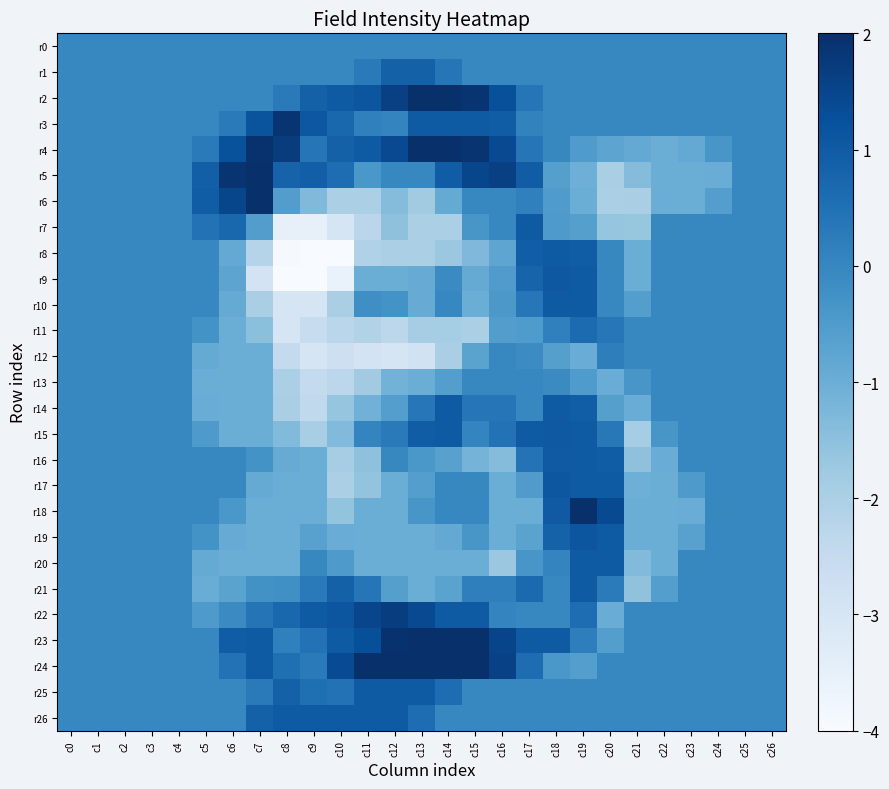

Reading left to right, list all the values displayed in this chart.

r0: c0=0.0	c1=0.0	c2=0.0	c3=0.0	c4=0.0	c5=0.0	c6=0.0	c7=0.0	c8=0.0	c9=0.0	c10=0.0	c11=0.0	c12=0.0	c13=0.0	c14=0.0	c15=0.0	c16=0.0	c17=0.0	c18=0.0	c19=0.0	c20=0.0	c21=0.0	c22=0.0	c23=0.0	c24=0.0	c25=0.0	c26=0.0
r1: c0=0.0	c1=0.0	c2=0.0	c3=0.0	c4=0.0	c5=0.0	c6=0.0	c7=0.0	c8=0.0	c9=0.0	c10=0.0	c11=0.3	c12=0.9	c13=0.9	c14=0.4	c15=0.0	c16=0.0	c17=0.0	c18=0.0	c19=0.0	c20=0.0	c21=0.0	c22=0.0	c23=0.0	c24=0.0	c25=0.0	c26=0.0
r2: c0=0.0	c1=0.0	c2=0.0	c3=0.0	c4=0.0	c5=0.0	c6=0.0	c7=0.0	c8=0.3	c9=0.9	c10=1.0	c11=1.1	c12=1.6	c13=2.0	c14=2.0	c15=1.9	c16=1.3	c17=0.4	c18=0.0	c19=0.0	c20=0.0	c21=0.0	c22=0.0	c23=0.0	c24=0.0	c25=0.0	c26=0.0
r3: c0=0.0	c1=0.0	c2=0.0	c3=0.0	c4=0.0	c5=0.0	c6=0.3	c7=1.2	c8=1.9	c9=1.1	c10=0.7	c11=0.1	c12=0.0	c13=1.0	c14=1.0	c15=1.0	c16=1.0	c17=0.1	c18=0.0	c19=0.0	c20=0.0	c21=0.0	c22=0.0	c23=0.0	c24=0.0	c25=0.0	c26=0.0
r4: c0=0.0	c1=0.0	c2=0.0	c3=0.0	c4=0.0	c5=0.3	c6=1.2	c7=1.9	c8=1.7	c9=0.4	c10=0.9	c11=1.0	c12=1.4	c13=2.0	c14=2.0	c15=1.9	c16=1.4	c17=0.4	c18=-0.0	c19=-0.5	c20=-0.8	c21=-0.9	c22=-1.0	c23=-0.9	c24=-0.4	c25=0.0	c26=0.0
r5: c0=0.0	c1=0.0	c2=0.0	c3=0.0	c4=0.0	c5=0.9	c6=1.9	c7=2.0	c8=0.8	c9=0.9	c10=0.6	c11=-0.4	c12=0.0	c13=0.0	c14=1.0	c15=1.5	c16=1.6	c17=1.0	c18=-0.6	c19=-1.0	c20=-2.0	c21=-1.4	c22=-1.0	c23=-1.0	c24=-1.0	c25=0.0	c26=0.0
r6: c0=0.0	c1=0.0	c2=0.0	c3=0.0	c4=0.0	c5=1.0	c6=1.5	c7=2.0	c8=-0.6	c9=-1.3	c10=-2.0	c11=-2.0	c12=-1.4	c13=-1.8	c14=-0.9	c15=0.0	c16=0.0	c17=0.1	c18=-0.5	c19=-1.0	c20=-2.0	c21=-2.0	c22=-1.0	c23=-1.0	c24=-0.6	c25=0.0	c26=0.0
r7: c0=0.0	c1=0.0	c2=0.0	c3=0.0	c4=0.0	c5=0.5	c6=0.7	c7=-0.6	c8=-3.5	c9=-3.5	c10=-3.0	c11=-2.3	c12=-1.5	c13=-2.0	c14=-2.0	c15=-0.4	c16=0.0	c17=1.0	c18=-0.5	c19=-0.6	c20=-1.6	c21=-1.7	c22=-0.0	c23=0.0	c24=0.0	c25=0.0	c26=0.0
r8: c0=0.0	c1=0.0	c2=0.0	c3=0.0	c4=0.0	c5=0.0	c6=-0.9	c7=-2.2	c8=-3.9	c9=-4.0	c10=-4.0	c11=-2.1	c12=-2.0	c13=-2.0	c14=-1.7	c15=-1.3	c16=-0.8	c17=0.9	c18=1.0	c19=1.0	c20=-0.0	c21=-1.0	c22=0.0	c23=0.0	c24=0.0	c25=0.0	c26=0.0
r9: c0=0.0	c1=0.0	c2=0.0	c3=0.0	c4=0.0	c5=0.0	c6=-0.8	c7=-2.9	c8=-4.0	c9=-4.0	c10=-3.6	c11=-1.0	c12=-1.0	c13=-0.9	c14=-0.1	c15=-0.9	c16=-0.5	c17=0.8	c18=1.1	c19=1.0	c20=0.0	c21=-1.0	c22=0.0	c23=0.0	c24=0.0	c25=0.0	c26=0.0
r10: c0=0.0	c1=0.0	c2=0.0	c3=0.0	c4=0.0	c5=0.0	c6=-0.9	c7=-2.0	c8=-3.0	c9=-3.0	c10=-2.0	c11=-0.2	c12=-0.3	c13=-0.9	c14=0.0	c15=-1.0	c16=-0.4	c17=0.3	c18=1.0	c19=1.0	c20=0.0	c21=-0.6	c22=0.0	c23=0.0	c24=0.0	c25=0.0	c26=0.0
r11: c0=0.0	c1=0.0	c2=0.0	c3=0.0	c4=0.0	c5=-0.3	c6=-1.0	c7=-1.5	c8=-3.0	c9=-2.6	c10=-2.3	c11=-2.1	c12=-2.3	c13=-1.9	c14=-1.9	c15=-2.0	c16=-0.6	c17=-0.5	c18=0.1	c19=0.6	c20=0.3	c21=0.0	c22=0.0	c23=0.0	c24=0.0	c25=0.0	c26=0.0
r12: c0=0.0	c1=0.0	c2=0.0	c3=0.0	c4=0.0	c5=-0.9	c6=-1.0	c7=-1.0	c8=-2.5	c9=-3.0	c10=-2.7	c11=-2.9	c12=-3.0	c13=-2.9	c14=-2.0	c15=-0.7	c16=0.0	c17=-0.1	c18=-0.6	c19=-1.0	c20=0.2	c21=0.0	c22=0.0	c23=0.0	c24=0.0	c25=0.0	c26=0.0
r13: c0=0.0	c1=0.0	c2=0.0	c3=0.0	c4=0.0	c5=-1.0	c6=-1.0	c7=-1.0	c8=-2.0	c9=-2.5	c10=-2.3	c11=-1.8	c12=-1.1	c13=-1.0	c14=-0.6	c15=0.0	c16=0.0	c17=0.0	c18=-0.1	c19=-0.5	c20=-1.0	c21=-0.4	c22=0.0	c23=0.0	c24=0.0	c25=0.0	c26=0.0
r14: c0=0.0	c1=0.0	c2=0.0	c3=0.0	c4=0.0	c5=-1.0	c6=-1.0	c7=-1.0	c8=-2.0	c9=-2.4	c10=-1.6	c11=-1.1	c12=-0.6	c13=0.3	c14=1.0	c15=0.4	c16=0.4	c17=0.0	c18=1.0	c19=0.9	c20=-0.6	c21=-1.0	c22=0.0	c23=0.0	c24=0.0	c25=0.0	c26=0.0
r15: c0=0.0	c1=0.0	c2=0.0	c3=0.0	c4=0.0	c5=-0.5	c6=-1.0	c7=-1.0	c8=-1.3	c9=-1.9	c10=-1.3	c11=0.0	c12=0.3	c13=1.0	c14=1.0	c15=0.0	c16=0.5	c17=1.0	c18=1.1	c19=1.0	c20=0.3	c21=-1.9	c22=-0.4	c23=0.0	c24=0.0	c25=0.0	c26=0.0
r16: c0=0.0	c1=0.0	c2=0.0	c3=0.0	c4=0.0	c5=0.0	c6=0.0	c7=-0.3	c8=-0.9	c9=-1.0	c10=-1.9	c11=-1.5	c12=-0.0	c13=-0.4	c14=-0.7	c15=-1.2	c16=-1.4	c17=0.4	c18=1.0	c19=1.0	c20=1.0	c21=-1.5	c22=-1.0	c23=0.0	c24=0.0	c25=0.0	c26=0.0
r17: c0=0.0	c1=0.0	c2=0.0	c3=0.0	c4=0.0	c5=0.0	c6=0.0	c7=-0.9	c8=-1.0	c9=-1.0	c10=-2.0	c11=-1.6	c12=-1.0	c13=-0.6	c14=0.0	c15=-0.0	c16=-1.0	c17=-0.5	c18=1.1	c19=1.0	c20=1.0	c21=-1.0	c22=-1.0	c23=-0.5	c24=0.0	c25=0.0	c26=0.0
r18: c0=0.0	c1=0.0	c2=0.0	c3=0.0	c4=0.0	c5=0.0	c6=-0.4	c7=-1.0	c8=-1.0	c9=-1.0	c10=-1.6	c11=-1.0	c12=-1.0	c13=-0.4	c14=0.0	c15=0.0	c16=-1.0	c17=-1.0	c18=1.0	c19=2.0	c20=1.4	c21=-1.0	c22=-1.0	c23=-1.0	c24=-0.0	c25=0.0	c26=0.0
r19: c0=0.0	c1=0.0	c2=0.0	c3=0.0	c4=0.0	c5=-0.3	c6=-0.9	c7=-1.0	c8=-1.0	c9=-0.7	c10=-1.0	c11=-1.0	c12=-1.0	c13=-1.0	c14=-0.9	c15=-0.4	c16=-1.0	c17=-0.7	c18=0.8	c19=1.1	c20=1.0	c21=-1.0	c22=-1.0	c23=-0.7	c24=0.0	c25=0.0	c26=0.0
r20: c0=0.0	c1=0.0	c2=0.0	c3=0.0	c4=0.0	c5=-0.9	c6=-1.0	c7=-1.0	c8=-1.0	c9=-0.0	c10=-0.5	c11=-1.0	c12=-1.0	c13=-1.0	c14=-1.0	c15=-1.0	c16=-1.7	c17=-0.4	c18=0.0	c19=1.0	c20=1.0	c21=-1.3	c22=-1.0	c23=-0.0	c24=0.0	c25=0.0	c26=0.0
r21: c0=0.0	c1=0.0	c2=0.0	c3=0.0	c4=0.0	c5=-1.0	c6=-0.7	c7=-0.3	c8=-0.2	c9=0.3	c10=0.9	c11=0.4	c12=-0.6	c13=-1.0	c14=-0.7	c15=0.2	c16=0.2	c17=0.7	c18=0.0	c19=1.0	c20=0.2	c21=-1.6	c22=-0.6	c23=0.0	c24=0.0	c25=0.0	c26=0.0
r22: c0=0.0	c1=0.0	c2=0.0	c3=0.0	c4=0.0	c5=-0.5	c6=-0.1	c7=0.4	c8=0.7	c9=1.0	c10=1.1	c11=1.5	c12=1.7	c13=1.4	c14=1.0	c15=1.0	c16=0.0	c17=0.0	c18=0.0	c19=0.6	c20=-1.0	c21=0.0	c22=0.0	c23=0.0	c24=0.0	c25=0.0	c26=0.0
r23: c0=0.0	c1=0.0	c2=0.0	c3=0.0	c4=0.0	c5=0.0	c6=1.0	c7=1.0	c8=0.1	c9=0.5	c10=1.0	c11=1.3	c12=1.9	c13=2.0	c14=2.0	c15=2.0	c16=1.5	c17=1.0	c18=1.0	c19=0.2	c20=-0.6	c21=0.0	c22=0.0	c23=0.0	c24=0.0	c25=0.0	c26=0.0
r24: c0=0.0	c1=0.0	c2=0.0	c3=0.0	c4=0.0	c5=0.0	c6=0.5	c7=1.0	c8=0.5	c9=0.3	c10=1.3	c11=2.0	c12=2.0	c13=2.0	c14=2.0	c15=2.0	c16=1.6	c17=0.6	c18=-0.4	c19=-0.6	c20=0.0	c21=0.0	c22=0.0	c23=0.0	c24=0.0	c25=0.0	c26=0.0
r25: c0=0.0	c1=0.0	c2=0.0	c3=0.0	c4=0.0	c5=0.0	c6=0.0	c7=0.3	c8=0.9	c9=0.5	c10=0.5	c11=1.0	c12=1.0	c13=1.0	c14=0.6	c15=0.0	c16=0.0	c17=0.0	c18=0.0	c19=0.0	c20=0.0	c21=0.0	c22=0.0	c23=0.0	c24=0.0	c25=0.0	c26=0.0
r26: c0=0.0	c1=0.0	c2=0.0	c3=0.0	c4=0.0	c5=0.0	c6=0.0	c7=0.9	c8=1.0	c9=1.0	c10=1.0	c11=1.0	c12=1.0	c13=0.6	c14=0.0	c15=0.0	c16=0.0	c17=0.0	c18=0.0	c19=0.0	c20=0.0	c21=0.0	c22=0.0	c23=0.0	c24=0.0	c25=0.0	c26=0.0